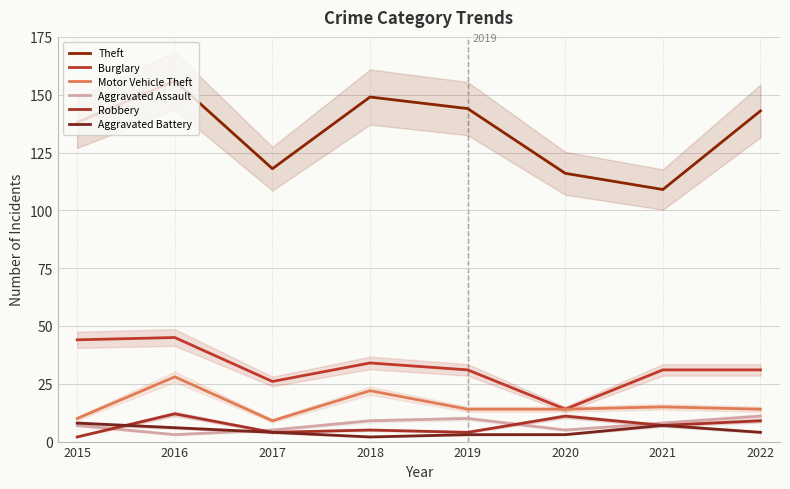

How many data points in Robbery are above 7?

3